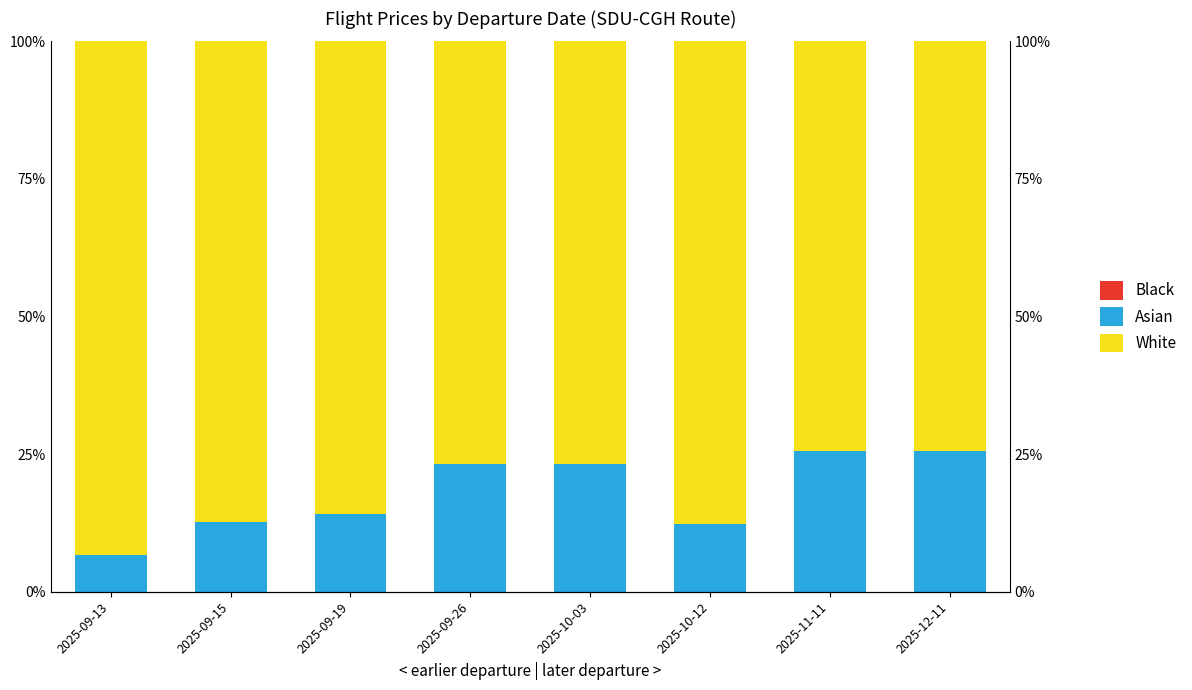

Which has a higher value, 2025-12-11 or 2025-09-15?

2025-09-15